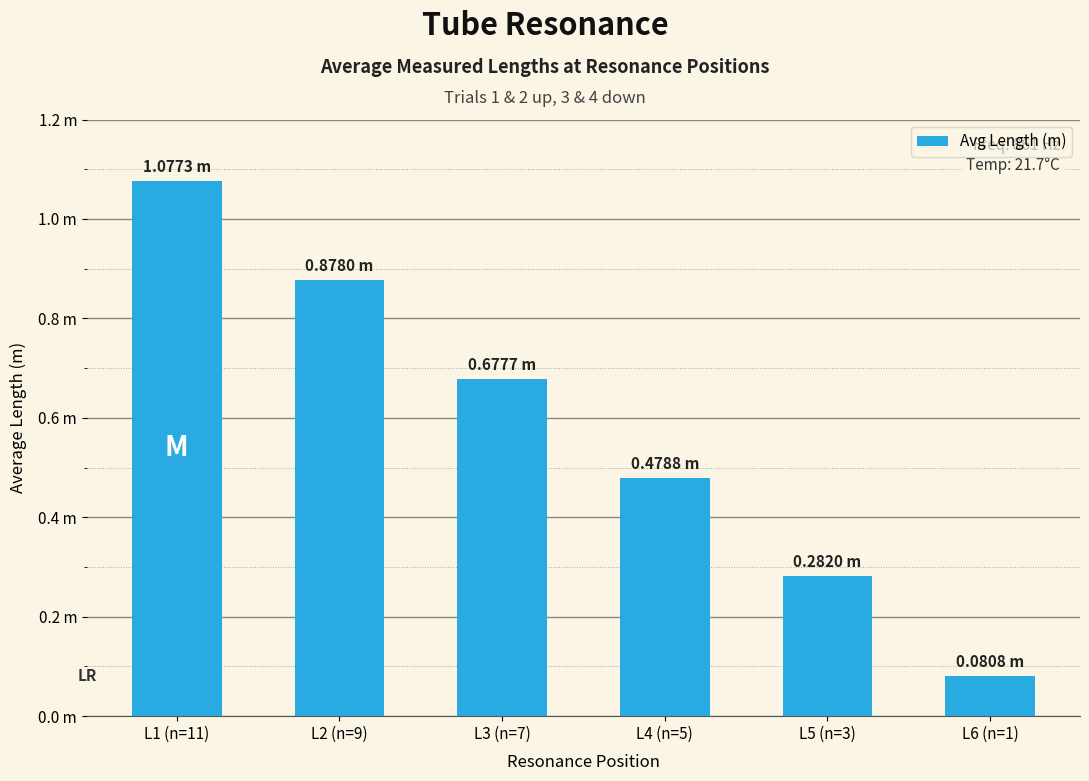

Does the chart contain any negative values?

No